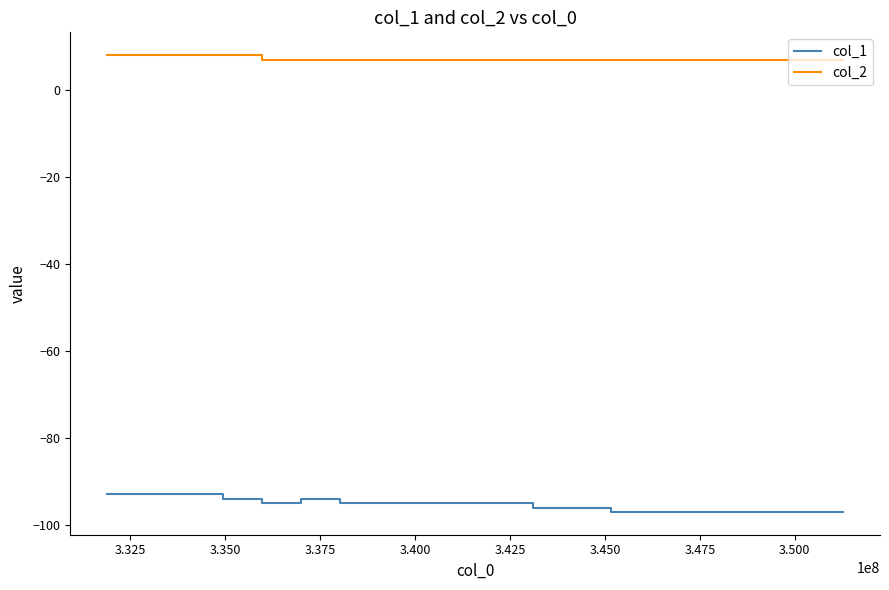

What is the average value of the col_2 series?

7